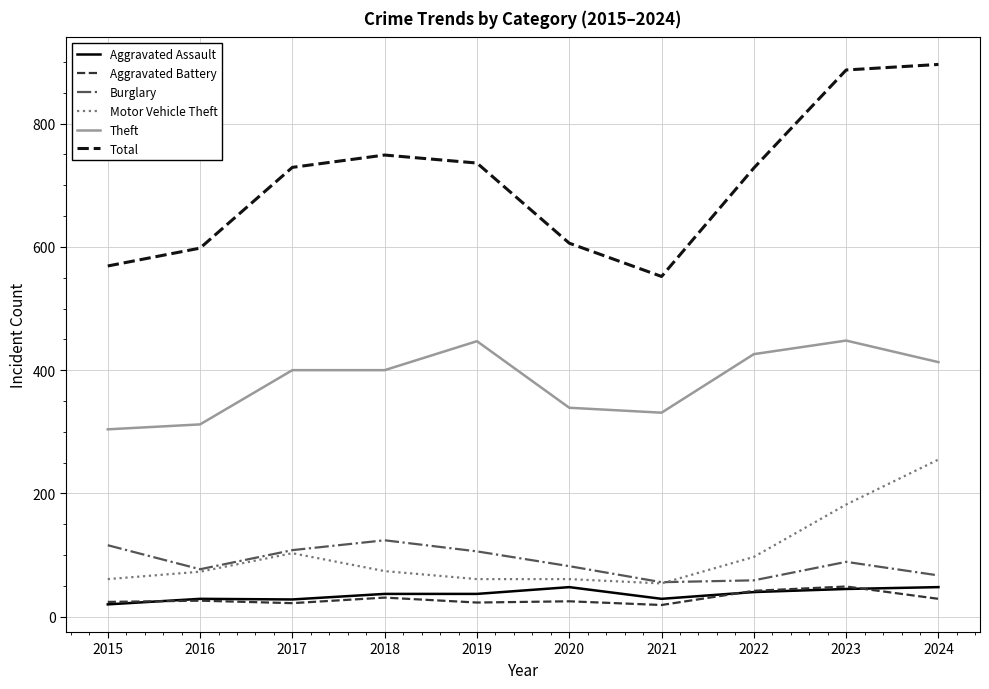

What is the highest value of the Aggravated Battery series?

49